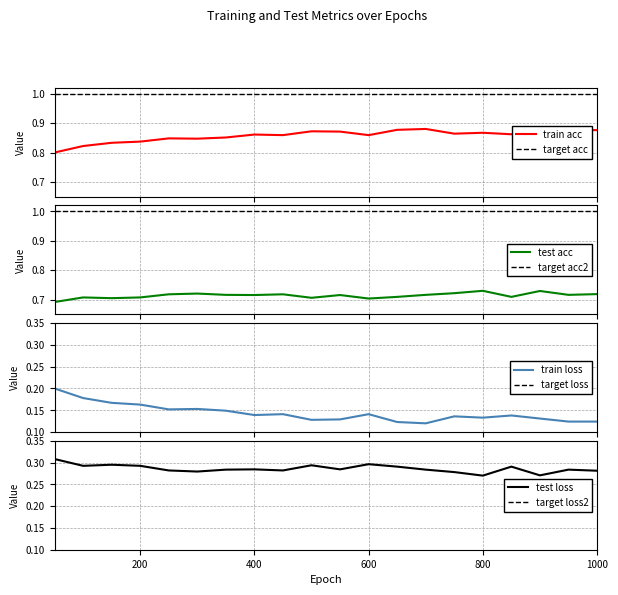

Between 600.0 and 900.0, which series saw the biggest shift?

test loss